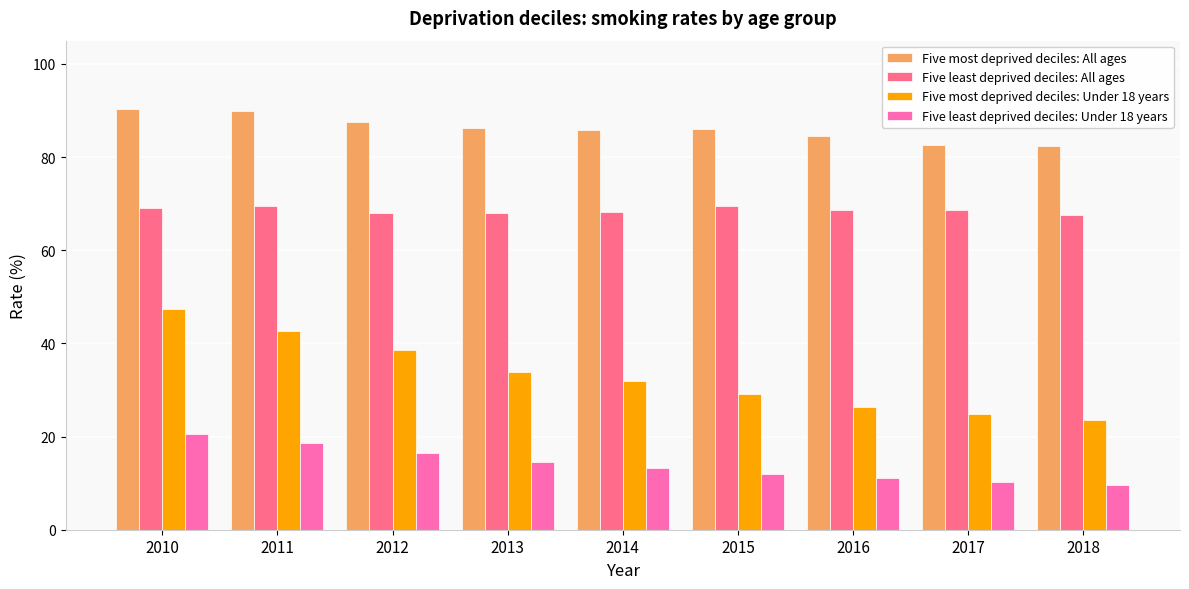

Which series has the largest total across all categories?

Five most deprived deciles: All ages